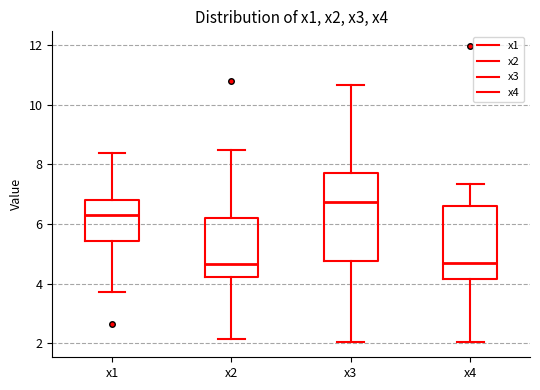

Reading left to right, read every box against the y-axis: the position of its median line, the range the box covers, and the ends of its whiskers. The values are not printed on the chart, so give them approximately, as read against the axis.

x1: median 6.4, box 5.4 to 6.8, whiskers 3.8 to 8.4
x2: median 4.6, box 4.2 to 6.2, whiskers 2.2 to 8.4
x3: median 6.8, box 4.8 to 7.6, whiskers 2.0 to 10.6
x4: median 4.6, box 4.2 to 6.6, whiskers 2.0 to 7.4